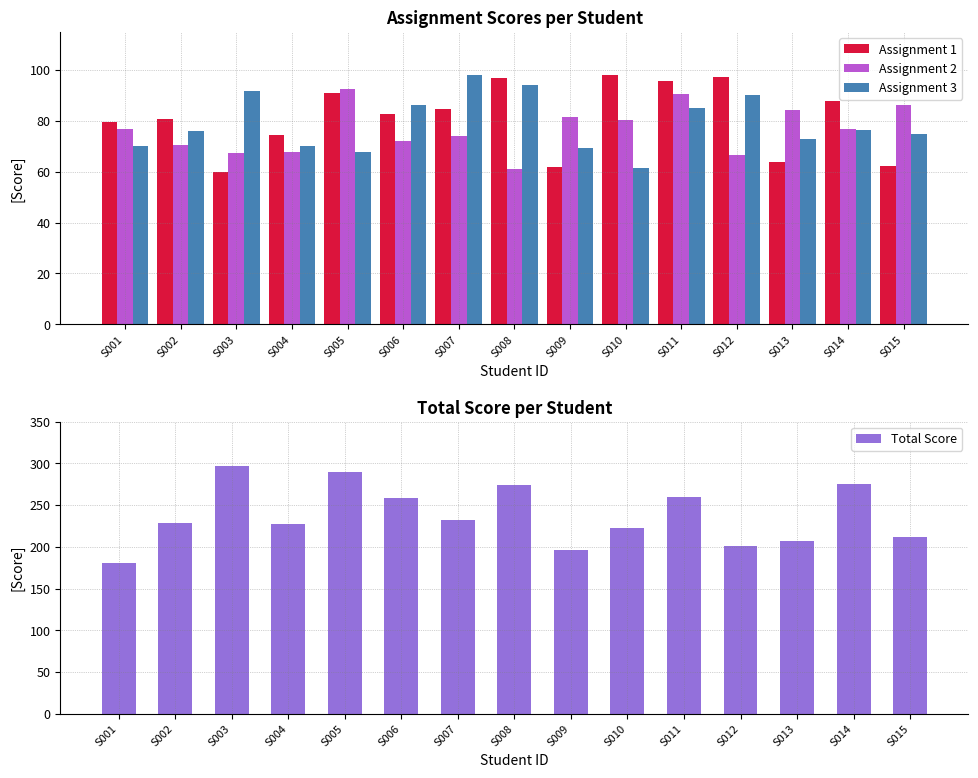

Is the value of Assignment 3 at S003 greater than the value of Assignment 2 at S009?

Yes